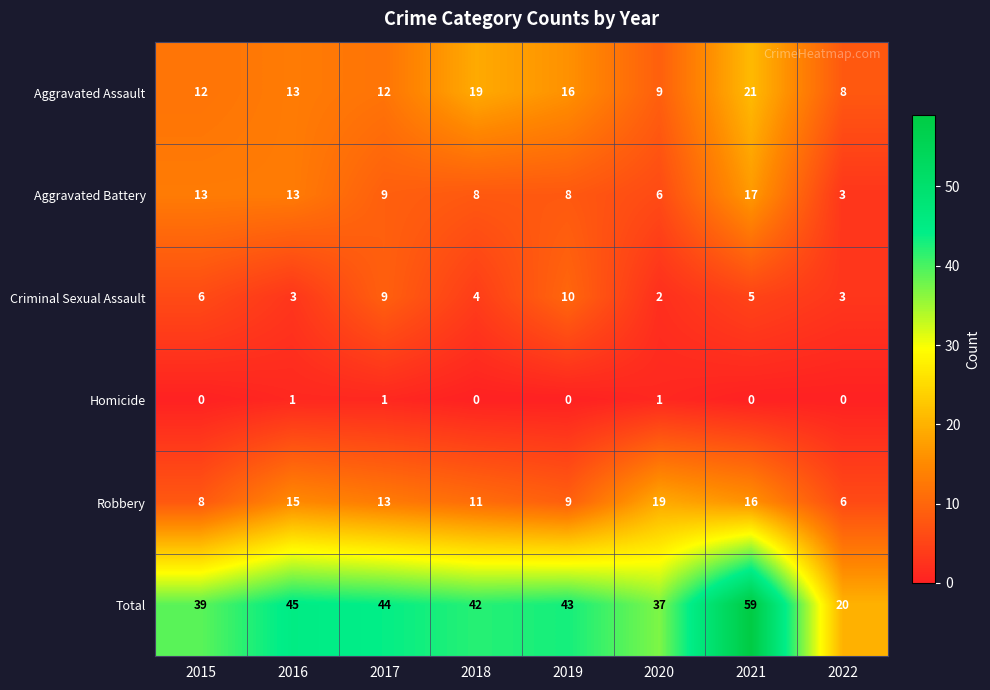

What is the maximum value shown in the chart?

59